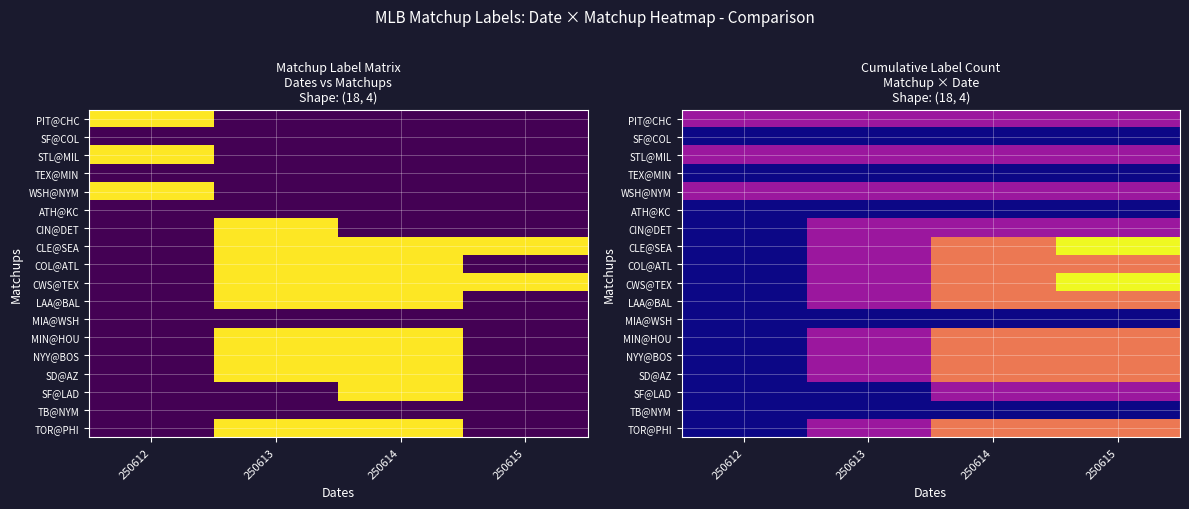

Between 250612 and 250615, which series saw the biggest shift?

CLE@SEA